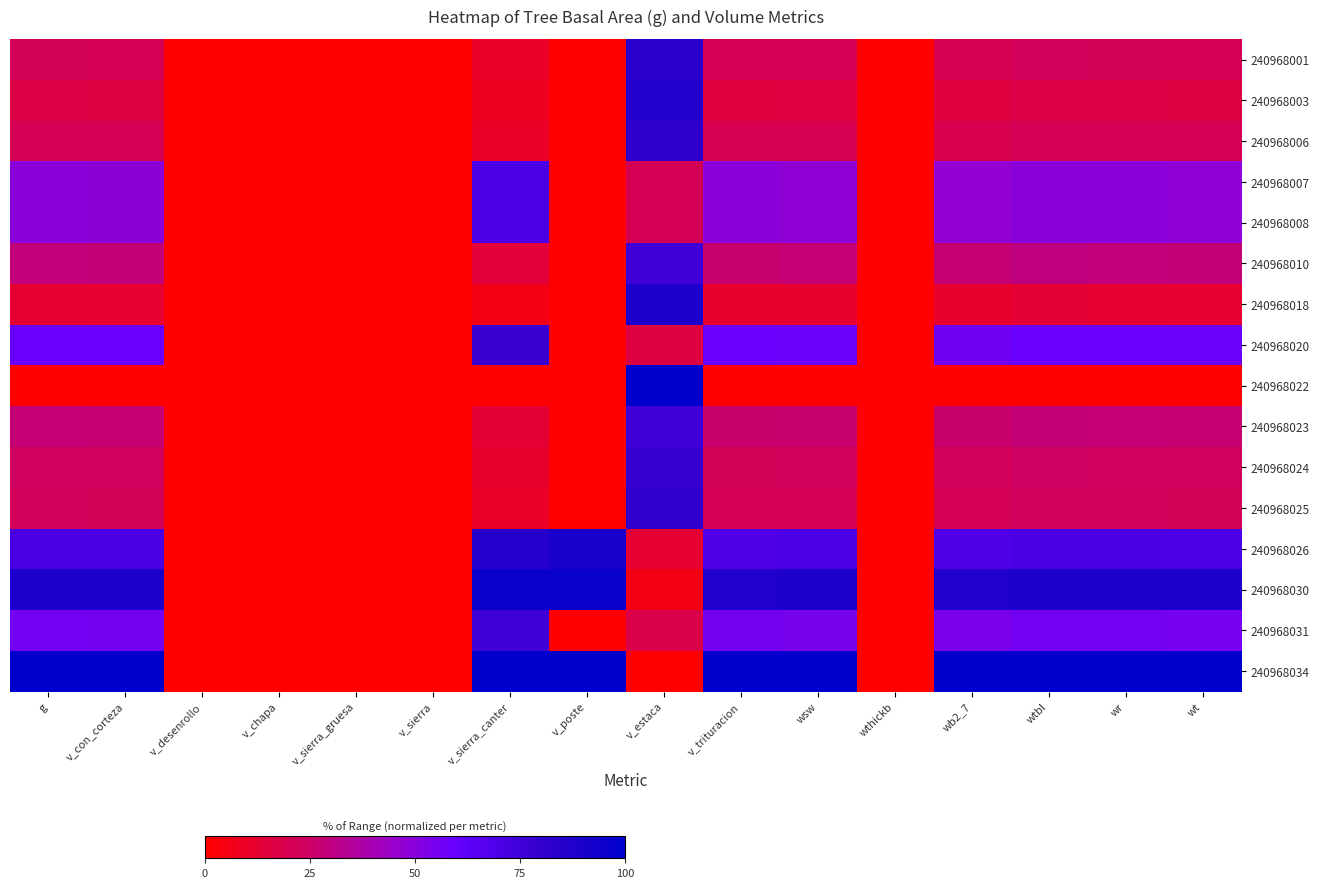

What is the greatest value displayed?

100.0